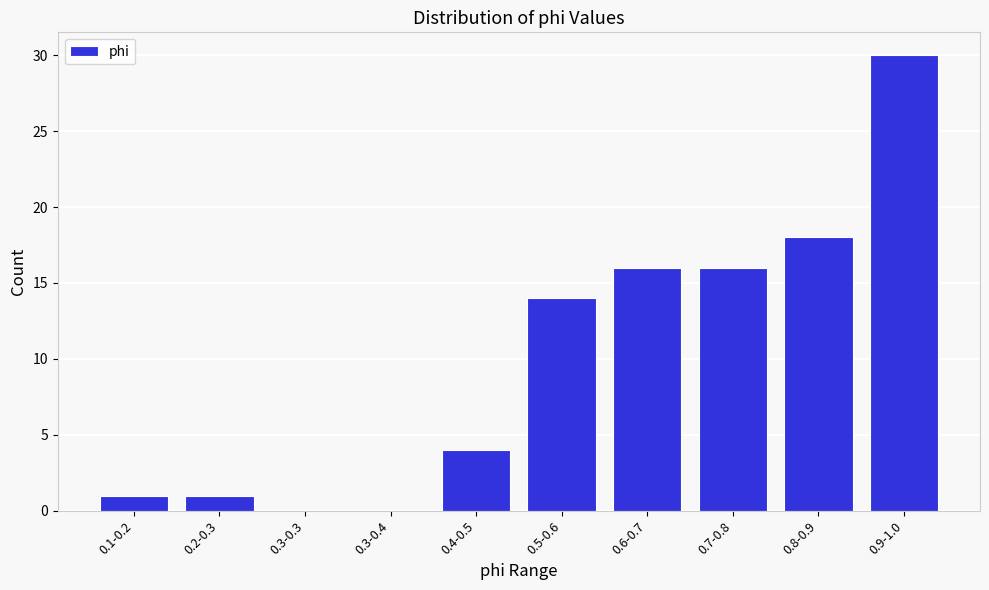

Reading left to right, transcribe all the data shown in this chart.

0.1-0.2=1	0.2-0.3=1	0.3-0.3=0	0.3-0.4=0	0.4-0.5=4	0.5-0.6=14	0.6-0.7=16	0.7-0.8=16	0.8-0.9=18	0.9-1.0=30